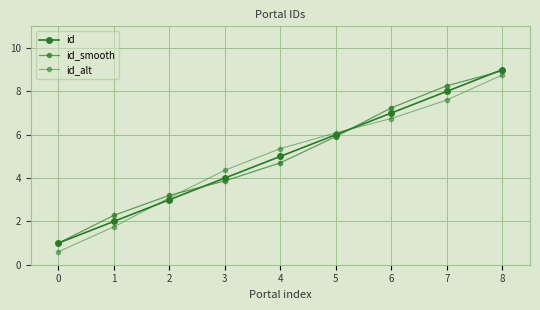

What is the average value of the id_smooth series?

5.0